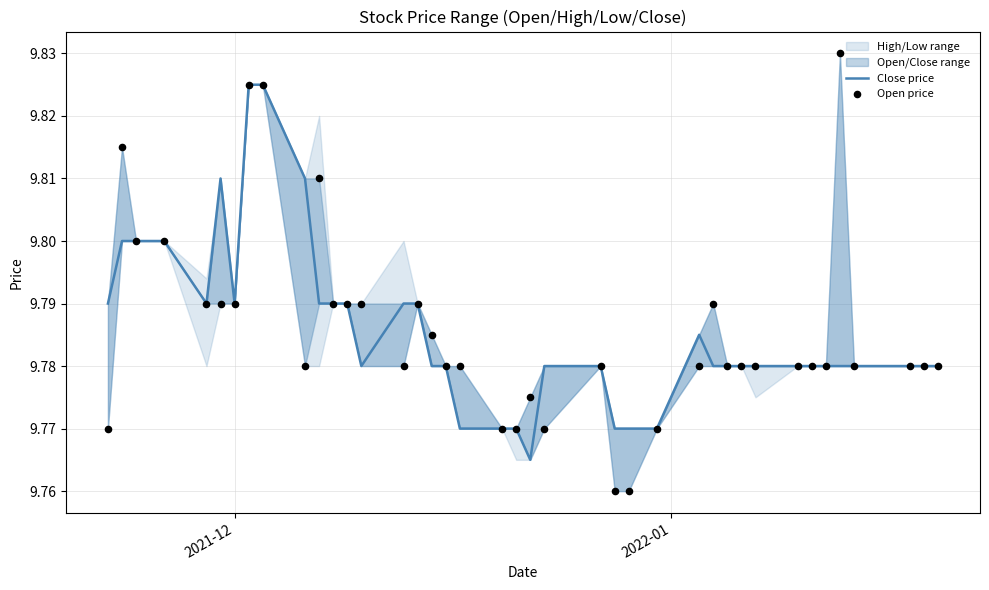

Which series has the largest total across all categories?

Open price